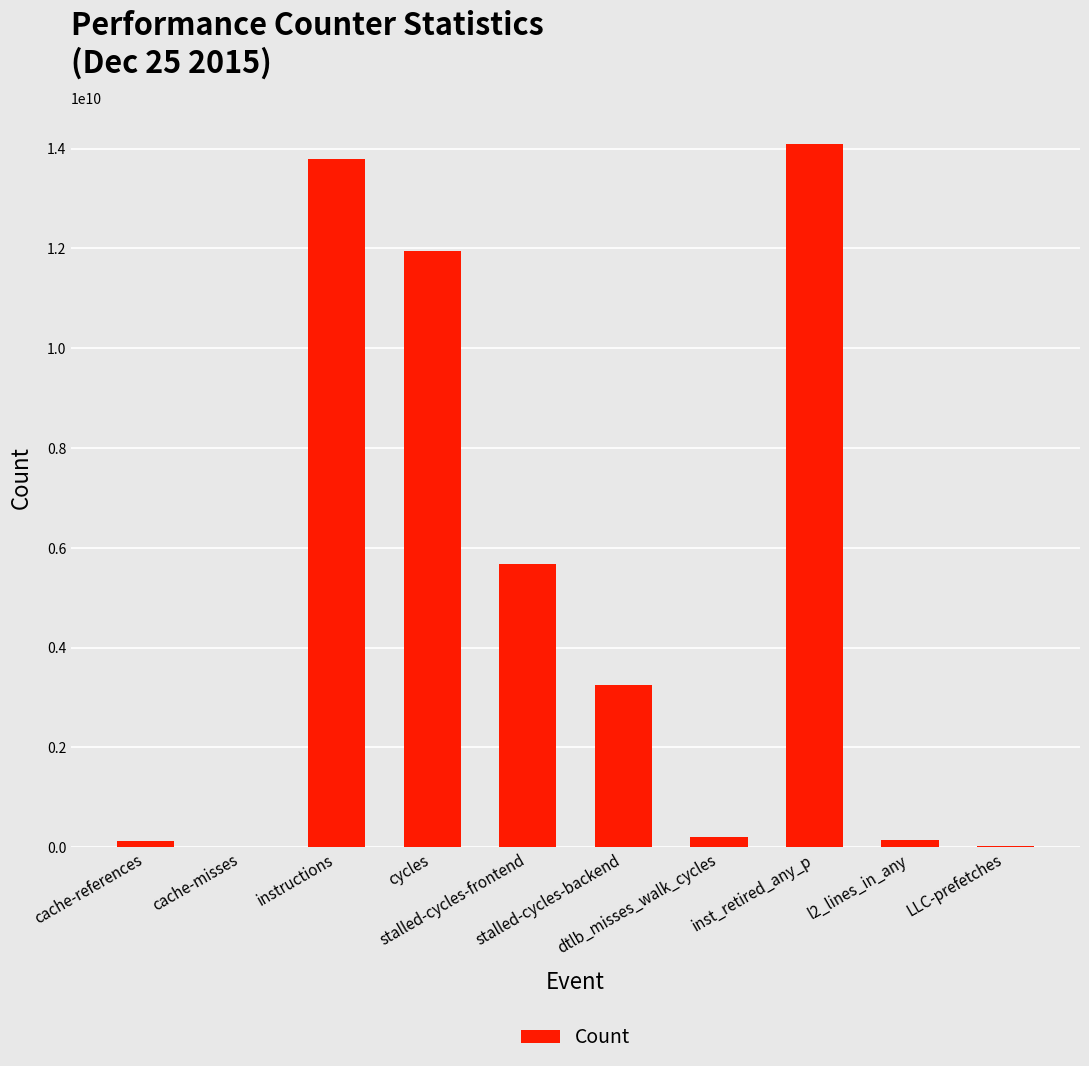

What is the greatest value displayed?

14104129599